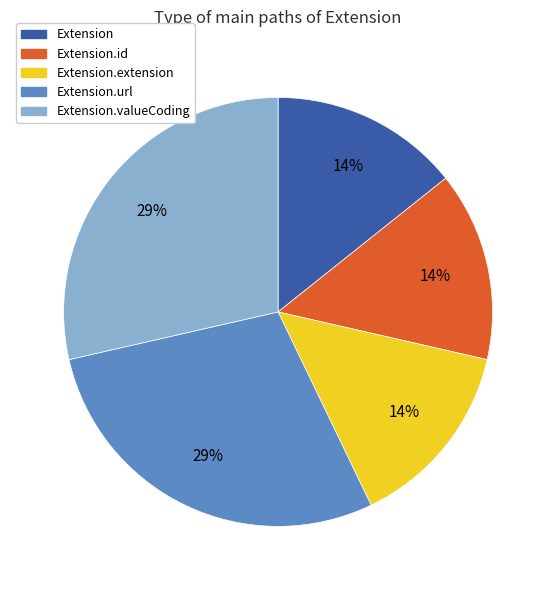

Does any single category account for the majority?

No